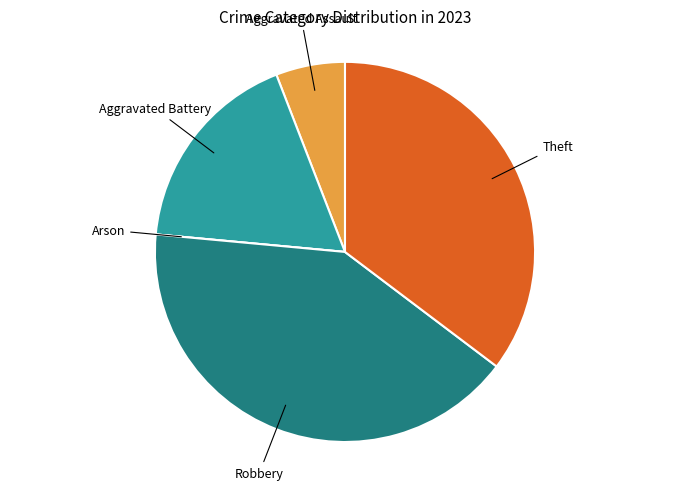

Which slice is the largest?

Robbery